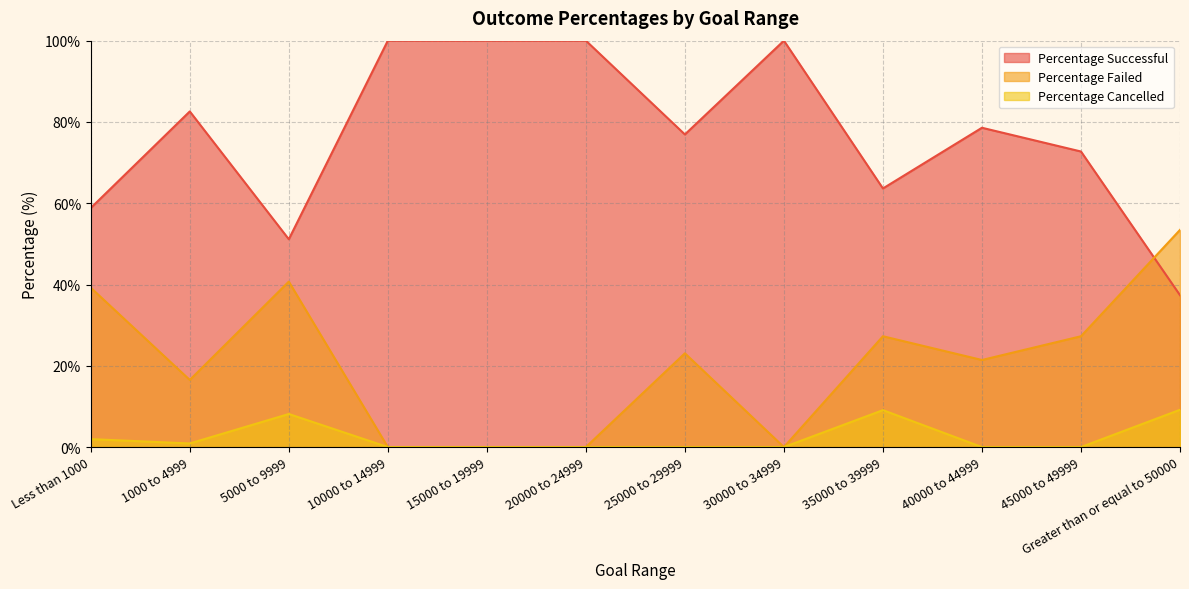

What is the total value across all series at 1000 to 4999?

100.0